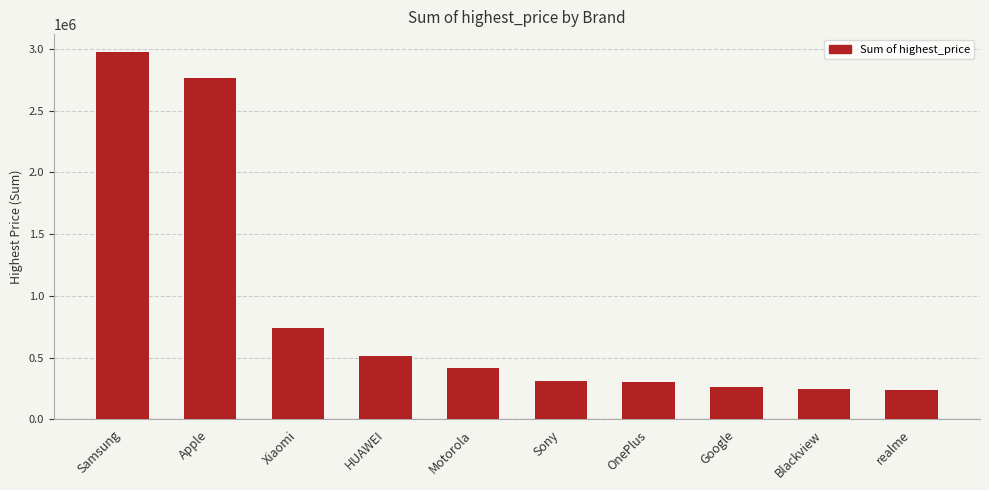

At which category does the chart reach its peak across all series?

Samsung